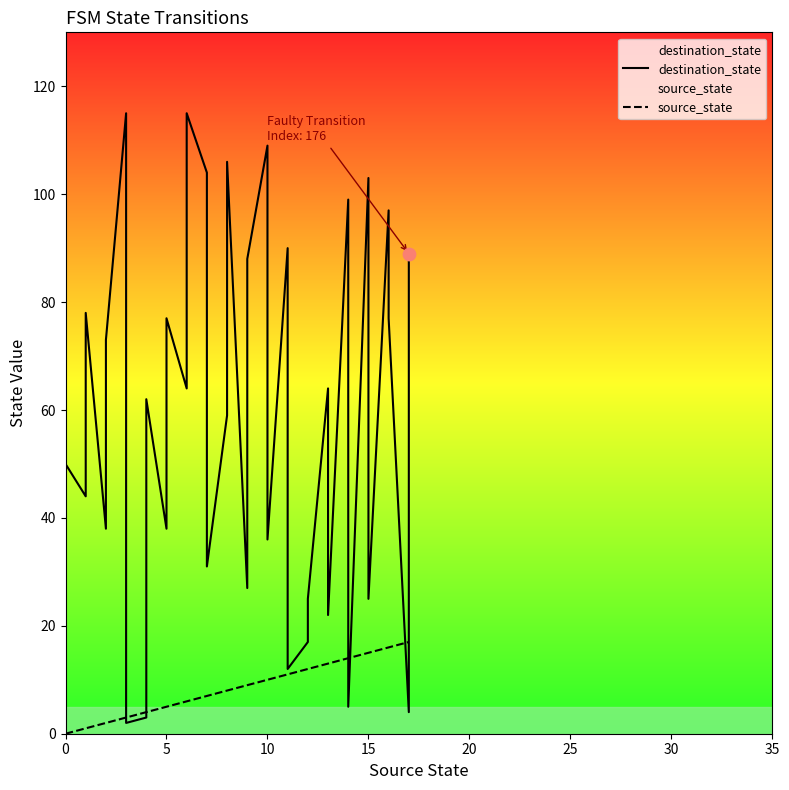

Which series contains the lowest Y value?

source_state